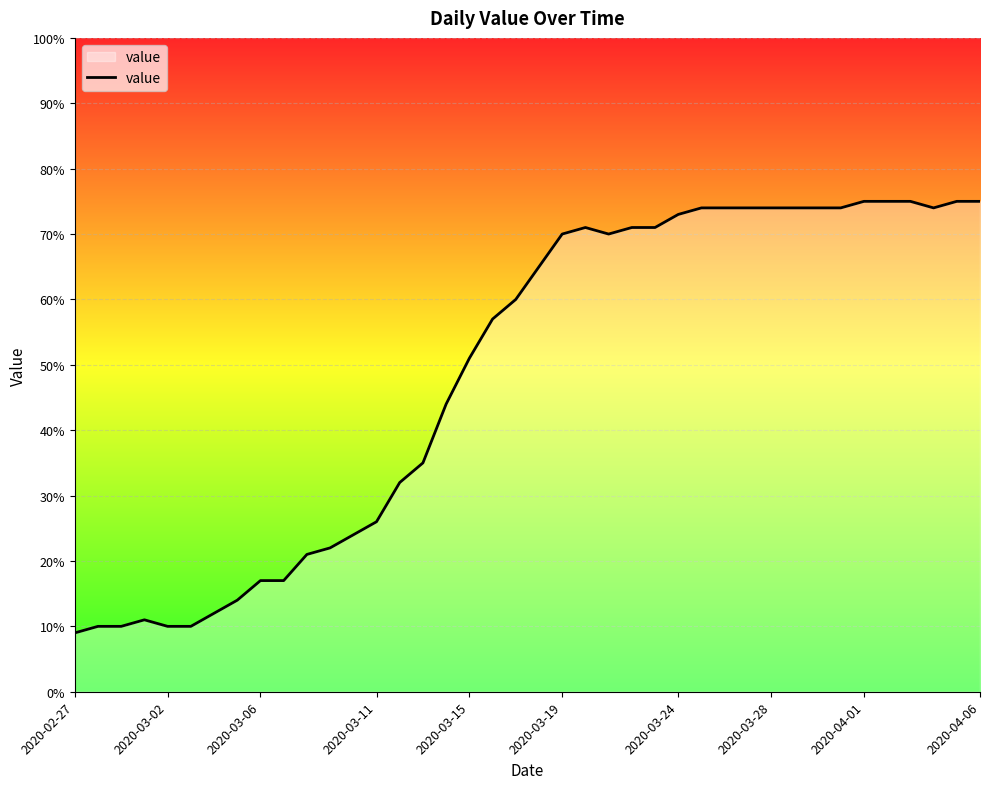

What is the maximum value shown in the chart?

75